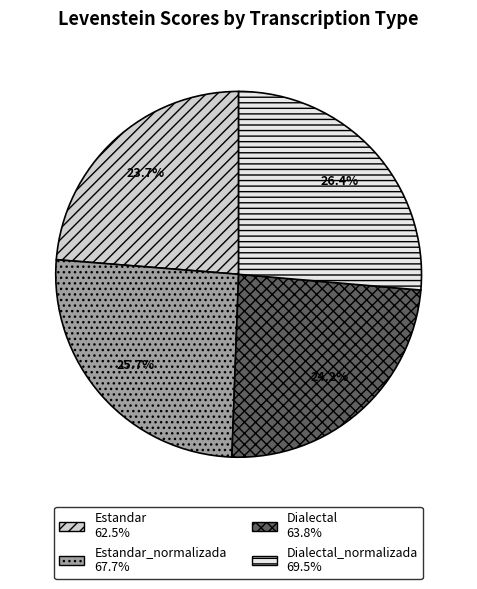

Is there a majority slice in this chart?

No